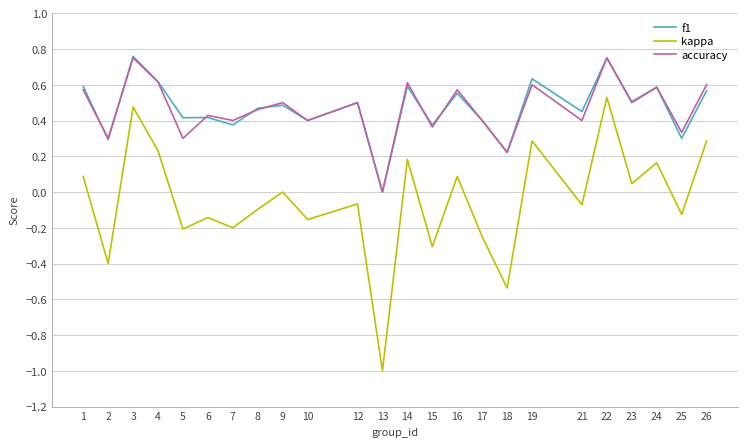

Does the chart have visible grid lines?

Yes